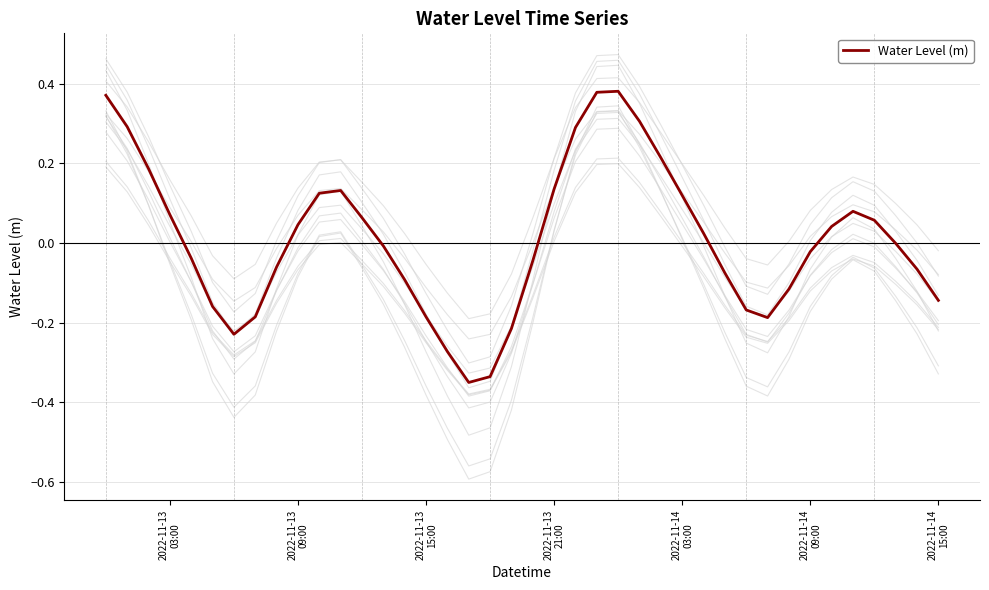

How many points are higher than both their immediate neighbors (excluding endpoints)?

3